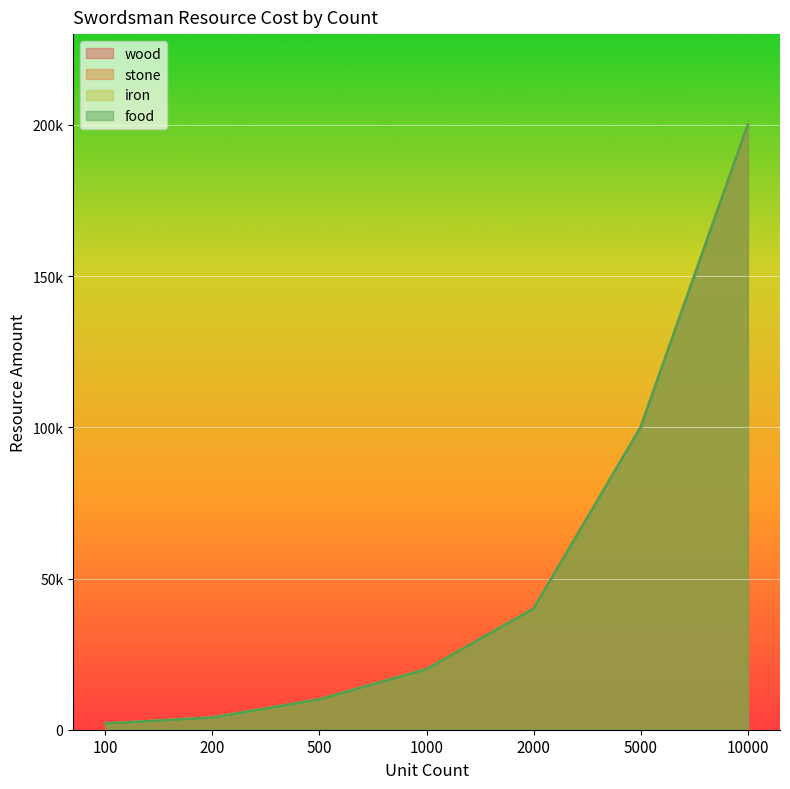

Rank the categories by wood value from highest to lowest.

10000, 5000, 2000, 1000, 500, 200, 100